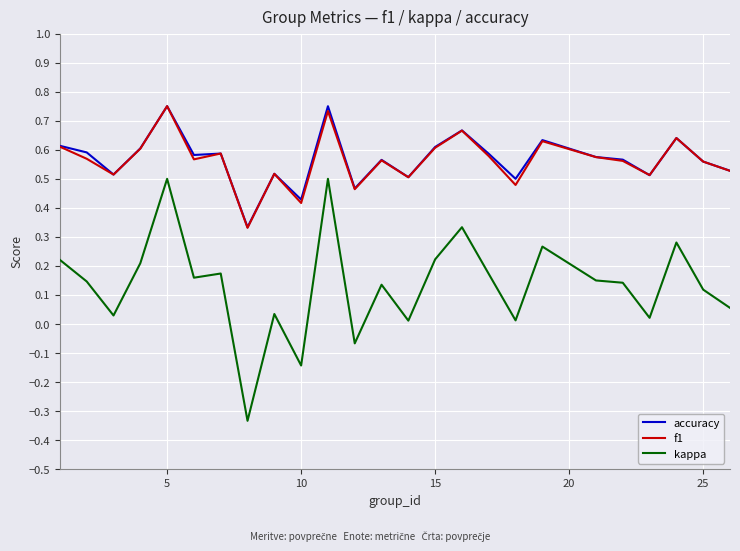

True or false: f1 and kappa cross at least once.

False